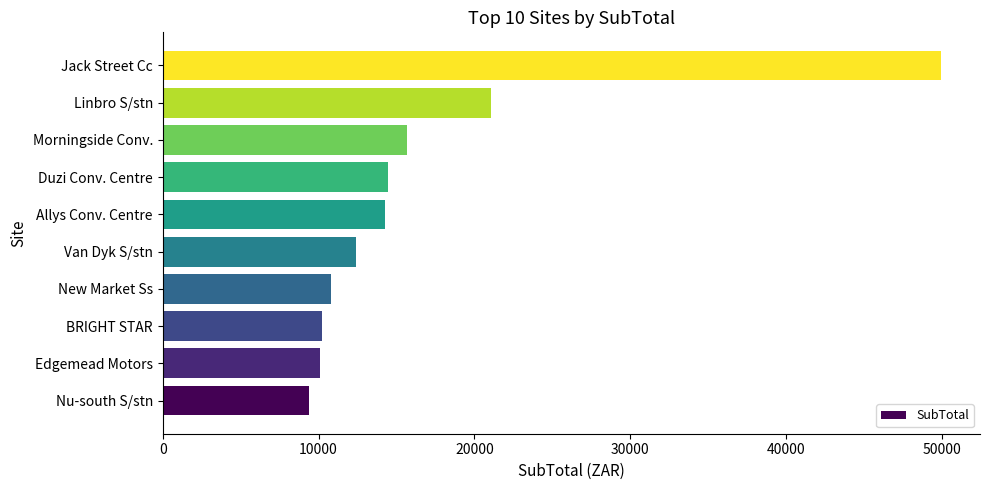

What is the sum of the values at Duzi Conv. Centre and New Market Ss?

25241.3